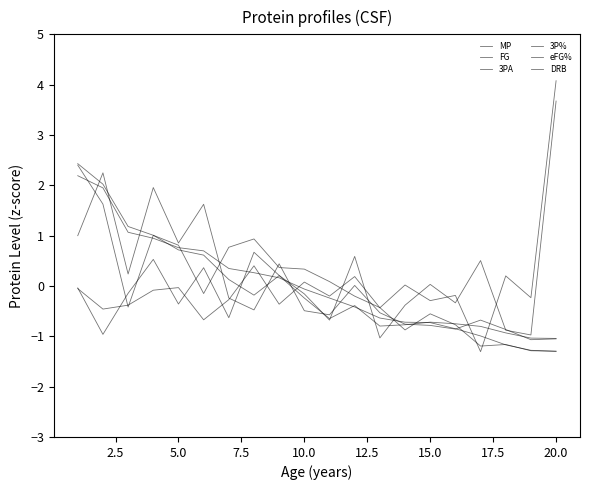

What is the smallest value displayed?

-1.3